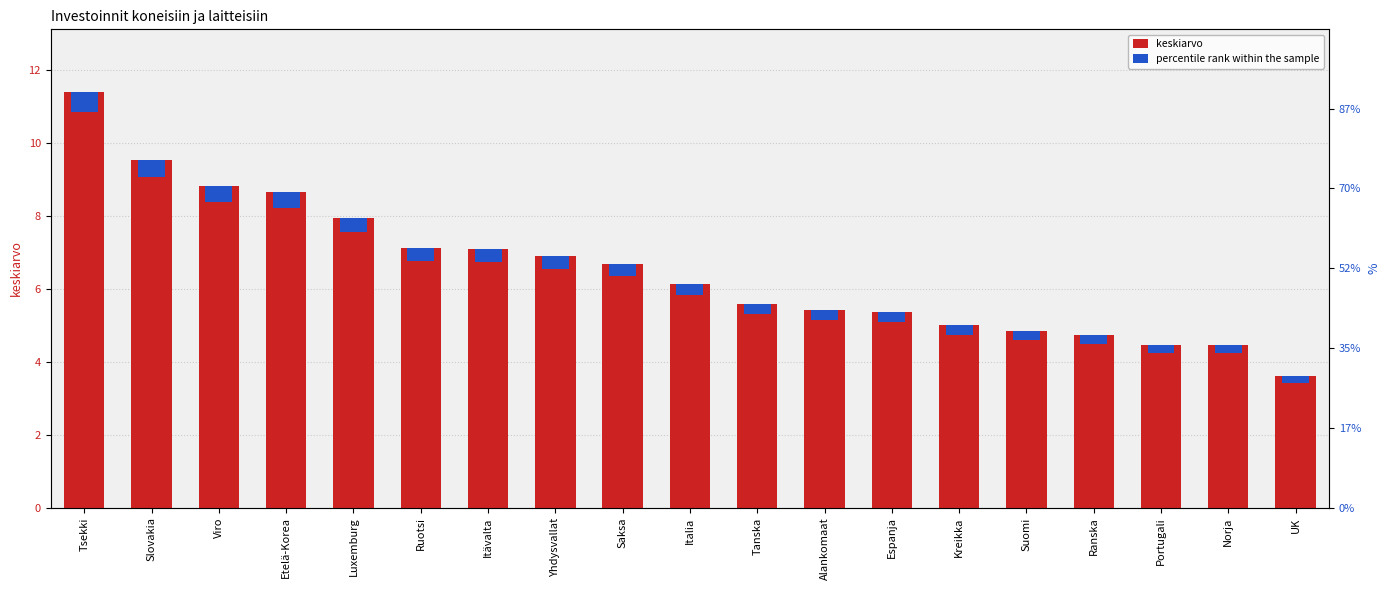

At Kreikka, list the series in order from smallest to largest.

percentile rank within the sample, keskiarvo